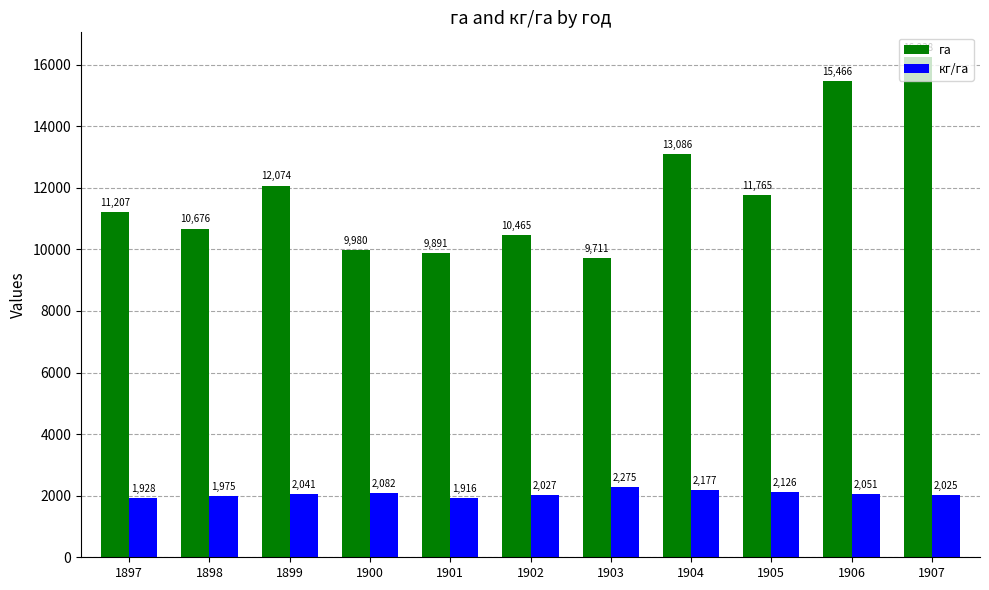

What value does the га series have at 1903?

9711